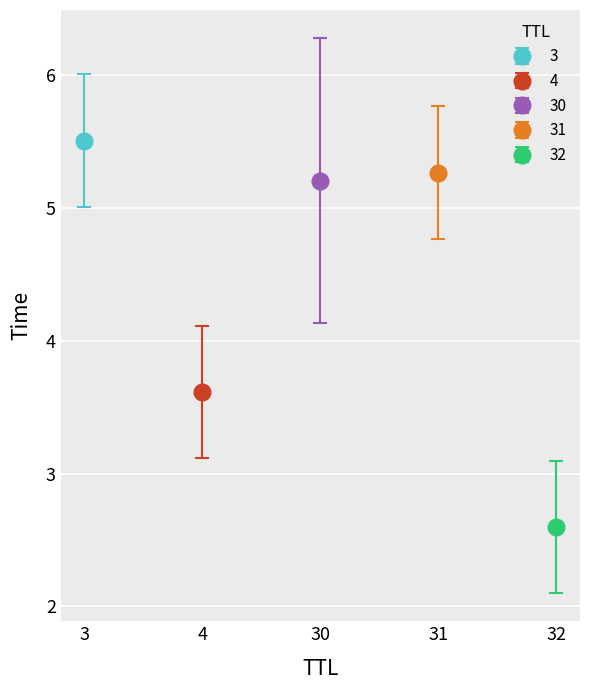

What is the average value?

4.6